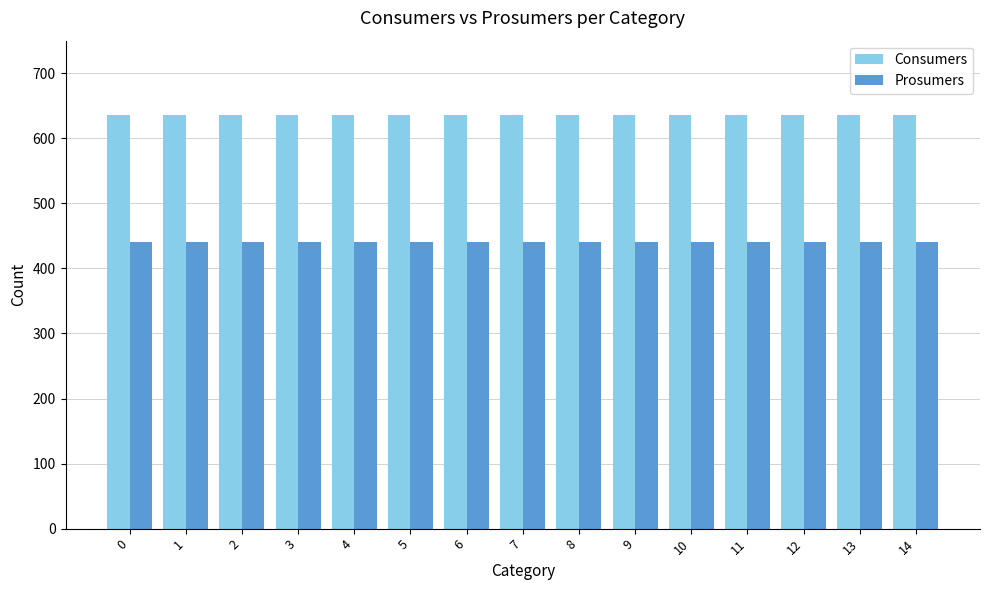

How many groups of bars are there?

15